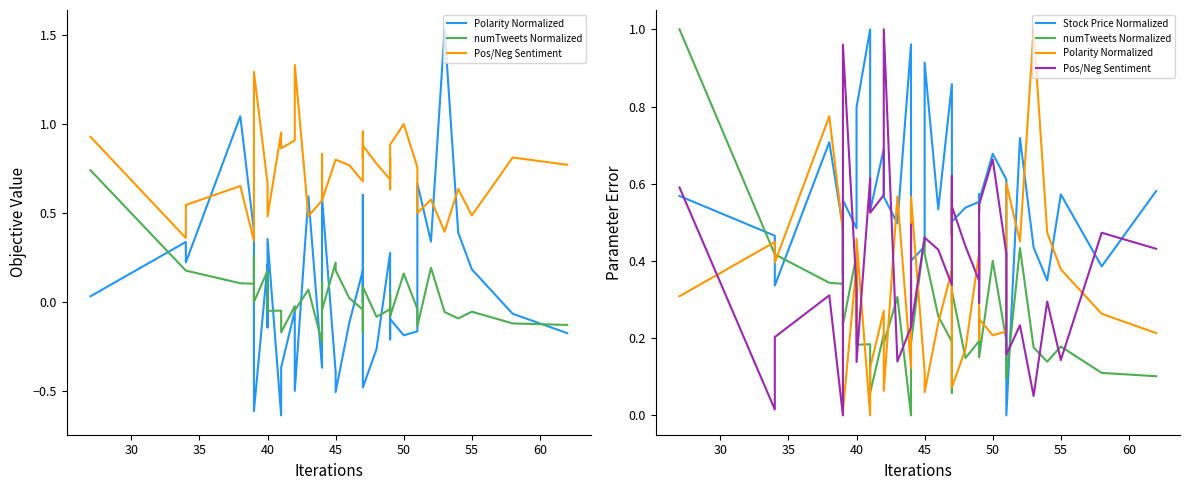

True or false: Polarity Normalized and Stock Price Normalized intersect in this chart.

True